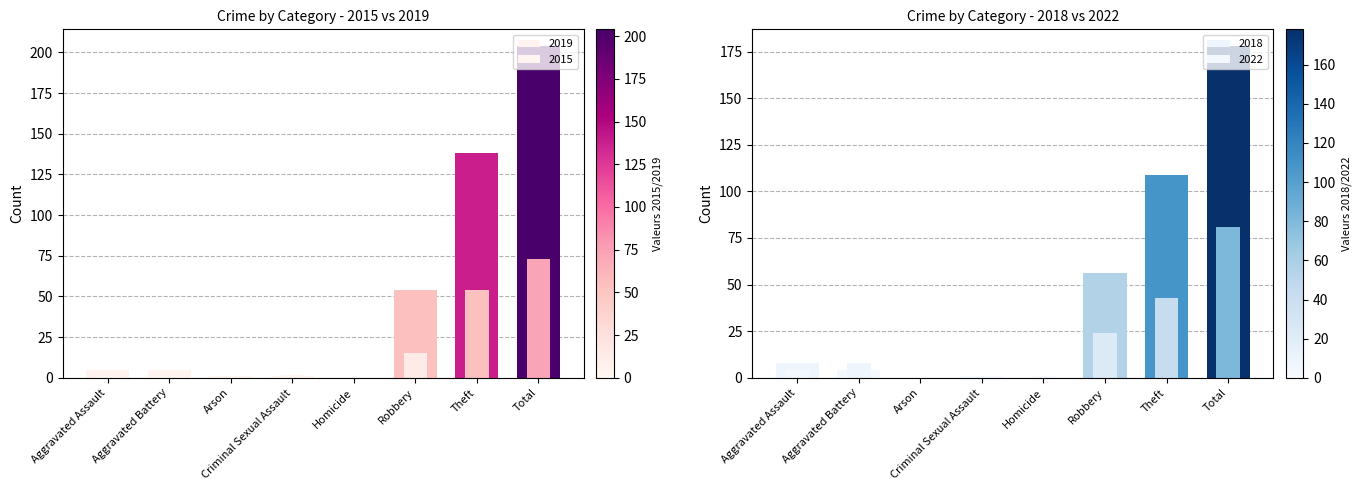

What is the difference between the highest and lowest values at Aggravated Assault?

7